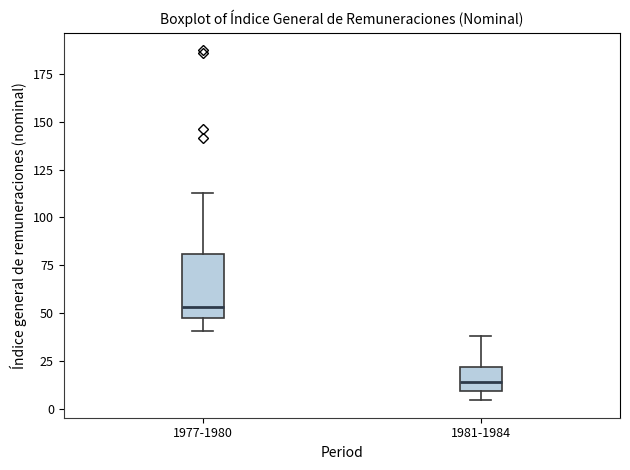

Comparing the boxes themselves (not the whiskers), which one is the tallest?

1977-1980